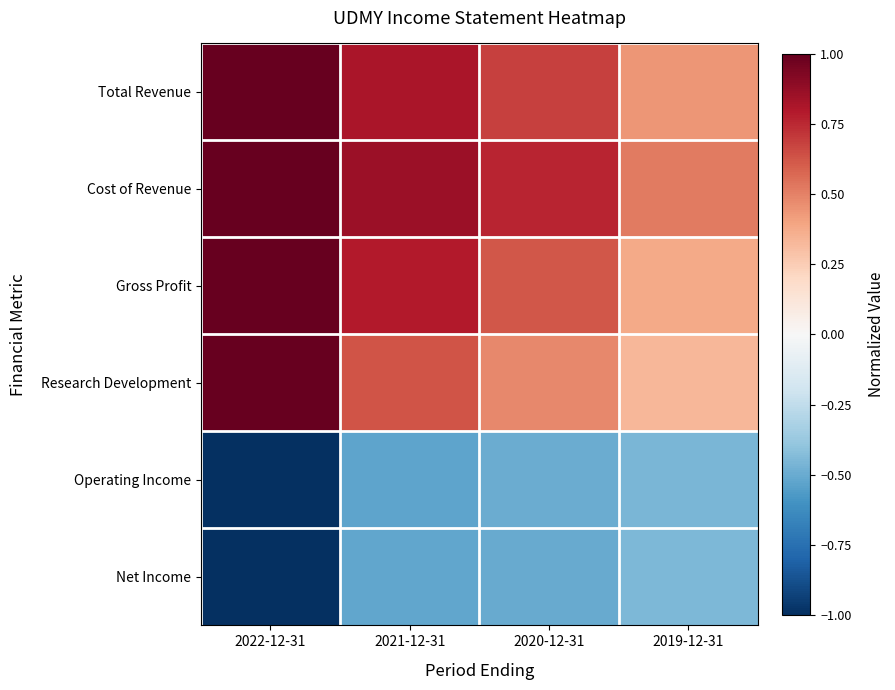

How many distinct data groups are displayed?

6